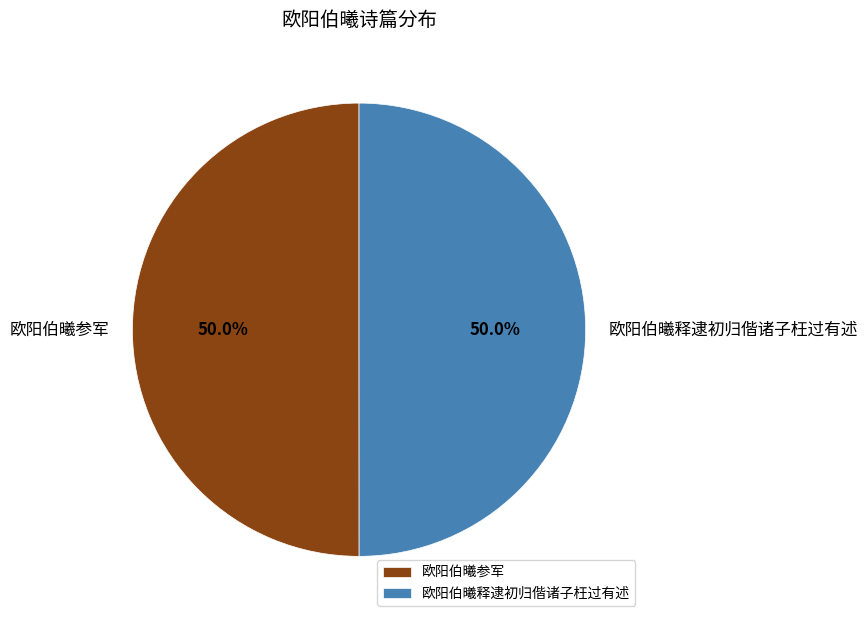

Approximately how many times larger is the value at 欧阳伯曦释逮初归偕诸子枉过有述 compared to 欧阳伯曦参军?

1.0